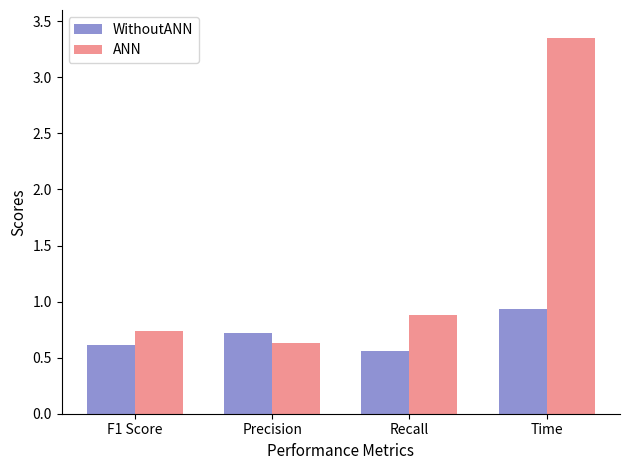

What is the total value across all series at Time?

4.3